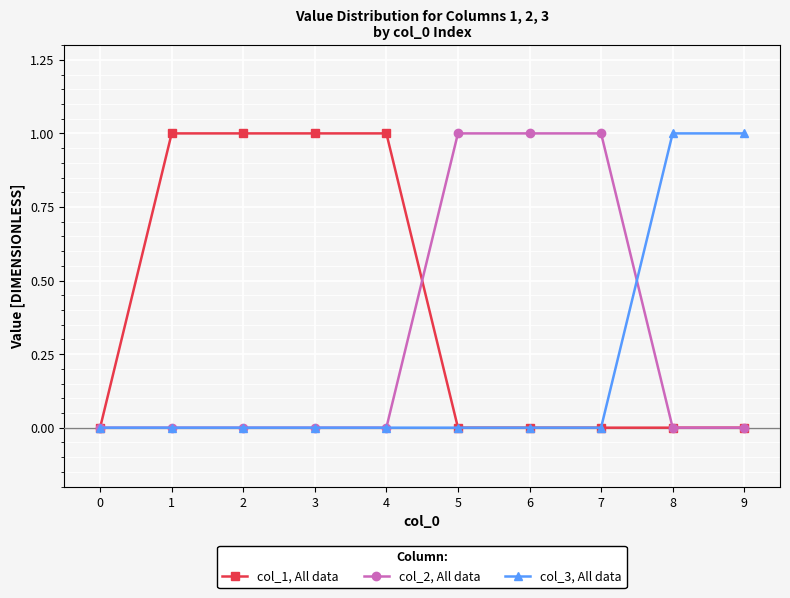

Is the value of col_2, All data at 8 greater than the value of col_3, All data at 8?

No